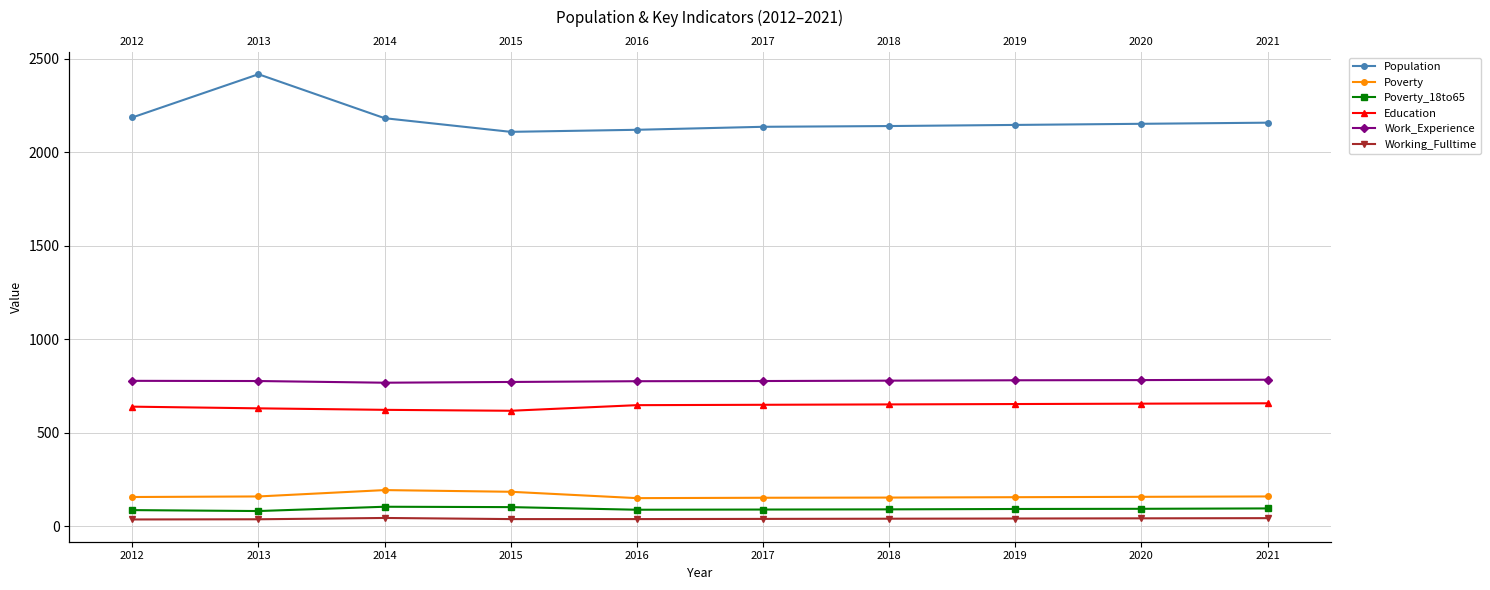

What is the value of the Working_Fulltime point at the 10th from the left?

43